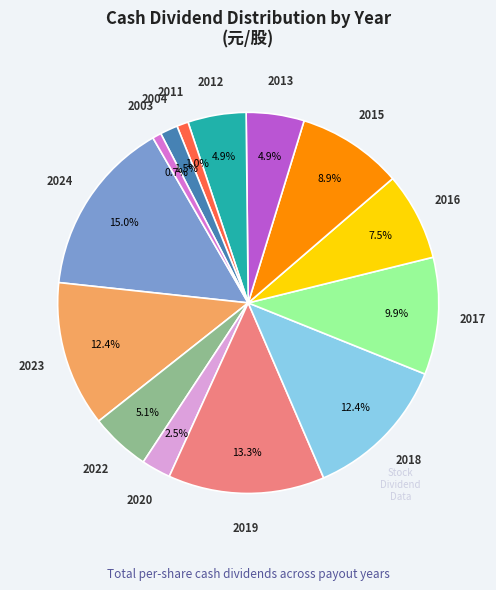

To the nearest percent, what percentage of the pie is 2011?

1%